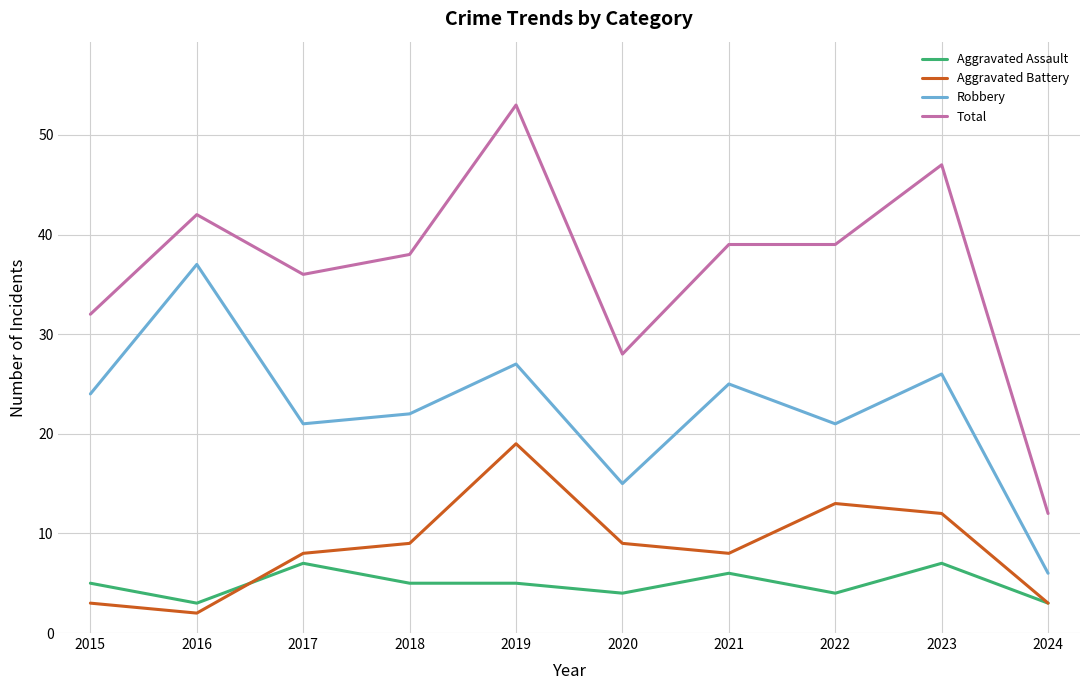

At which category does Total reach its first local peak?

2016